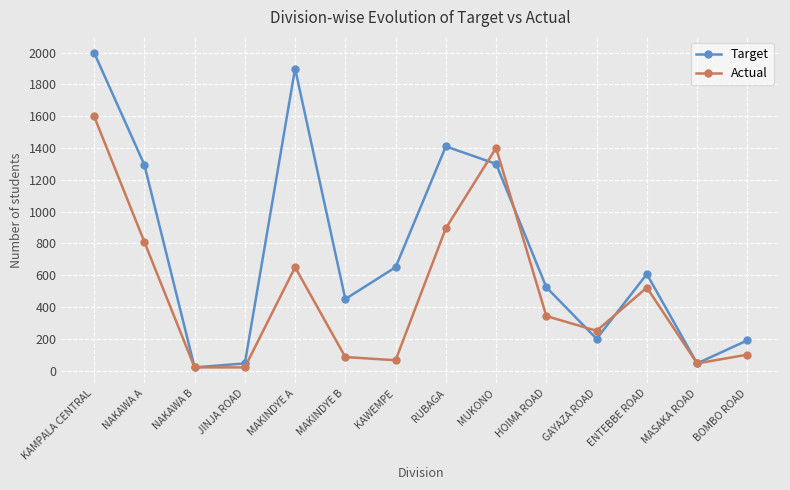

Which series has the widest spread of values?

Target